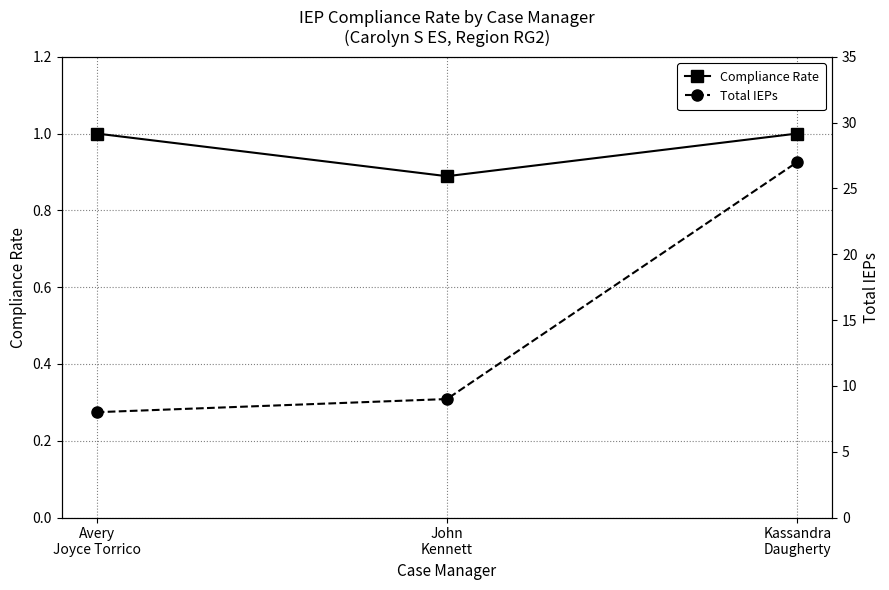

At which label does Total IEPs reach its peak?

Kassandra
Daugherty